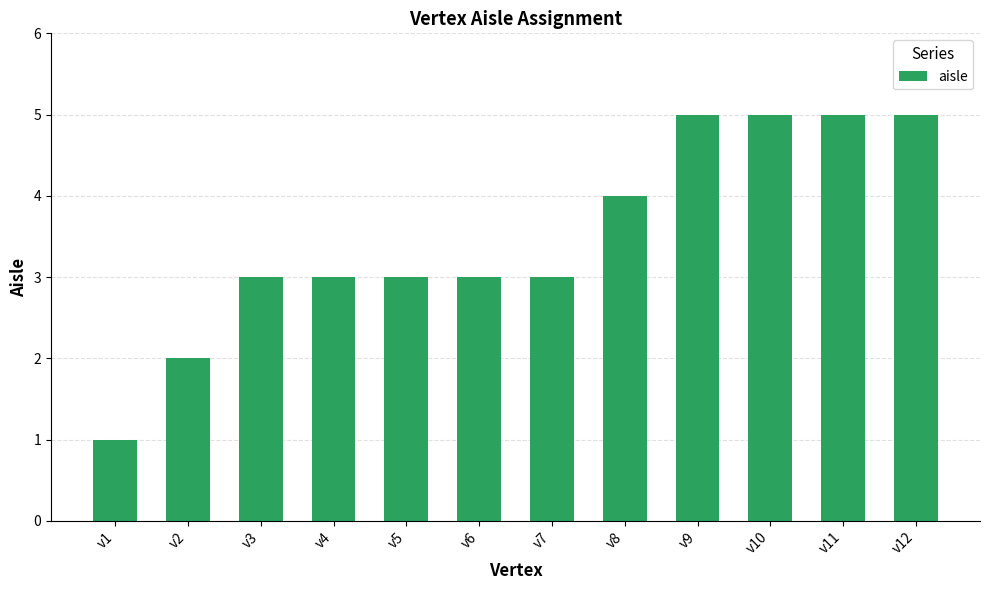

How many data points does each series have?

12